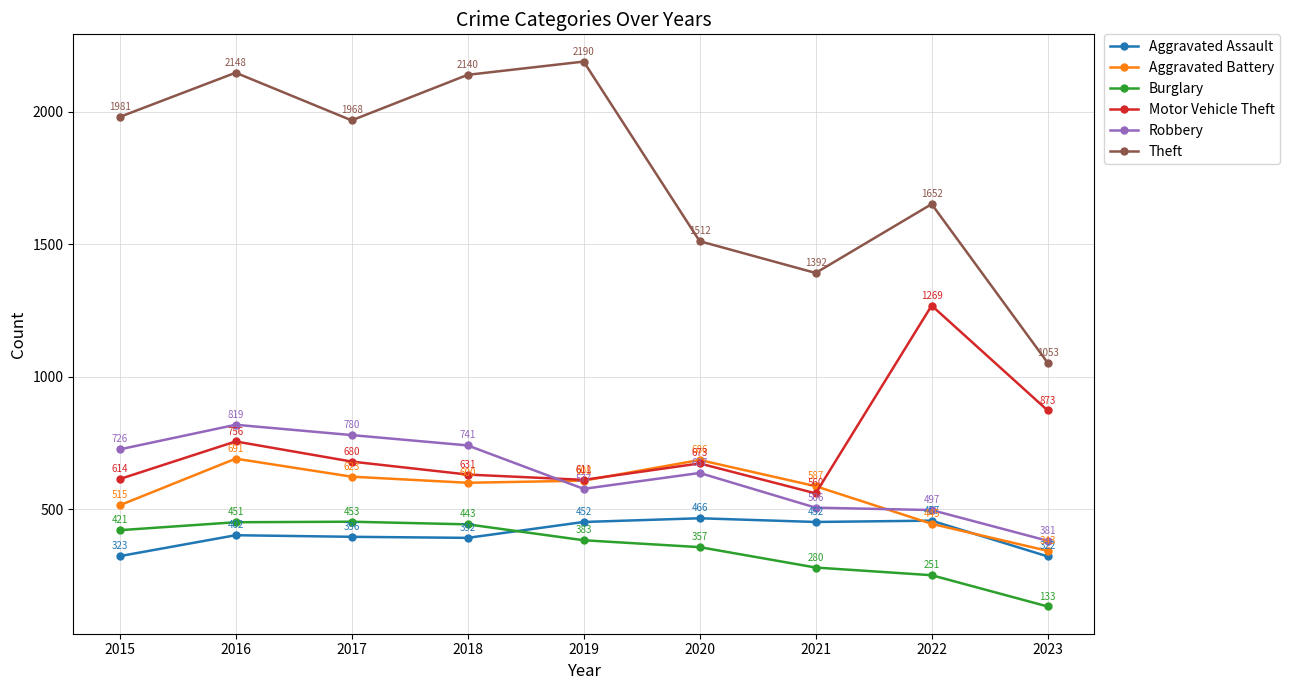

Which category has the highest value in the Aggravated Assault series?

2020